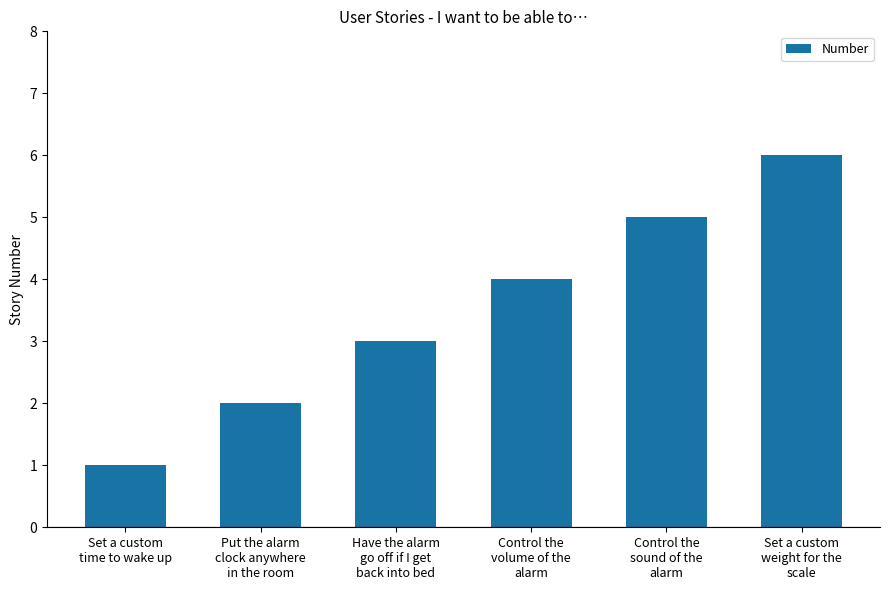

Reading right to left, what are all the values shown in this chart?

6	5	4	3	2	1